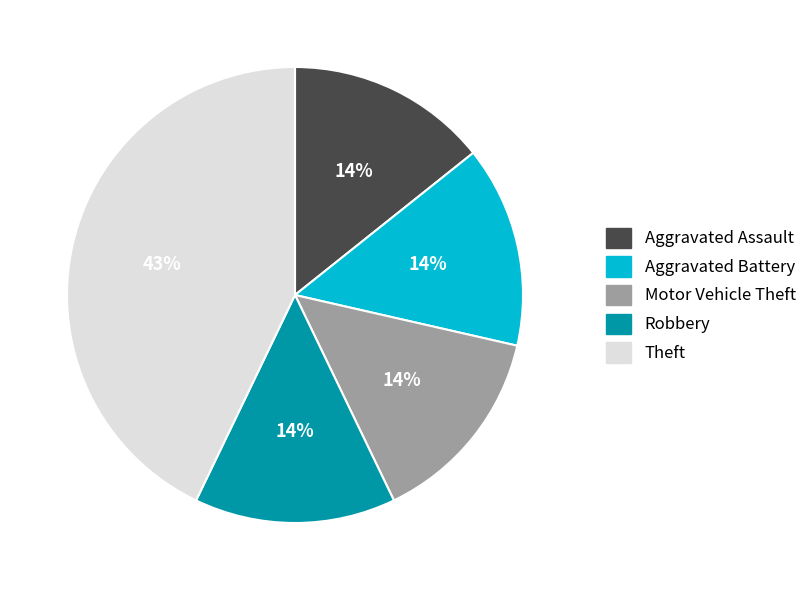

Is it true that Motor Vehicle Theft is 14% of the pie?

True